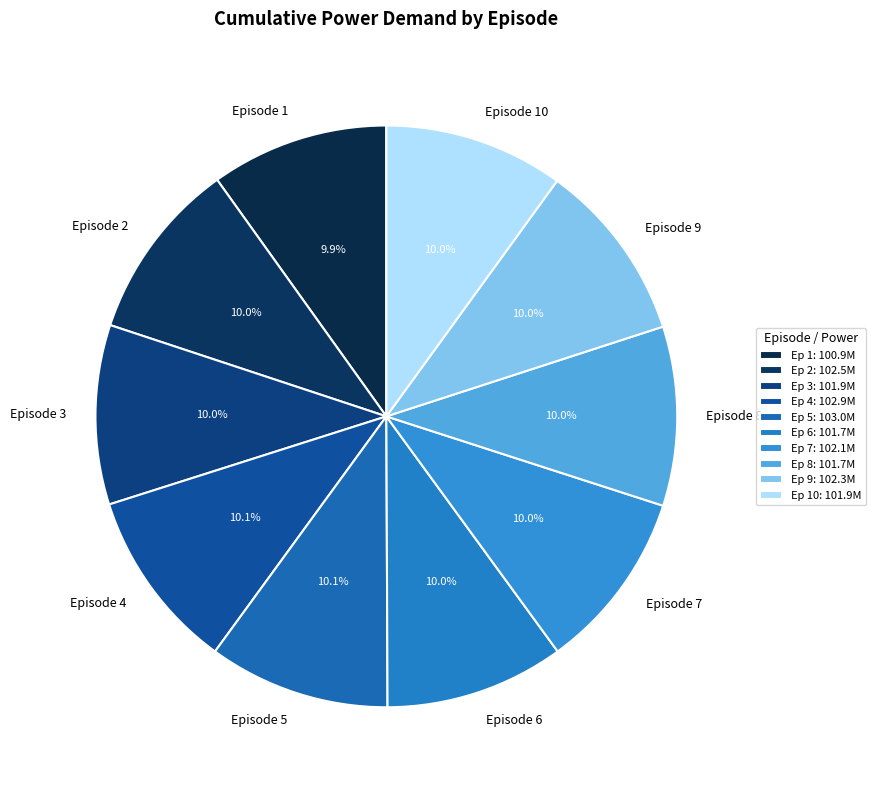

Approximately how many times larger is the value at Episode 2 compared to Episode 4?

1.0